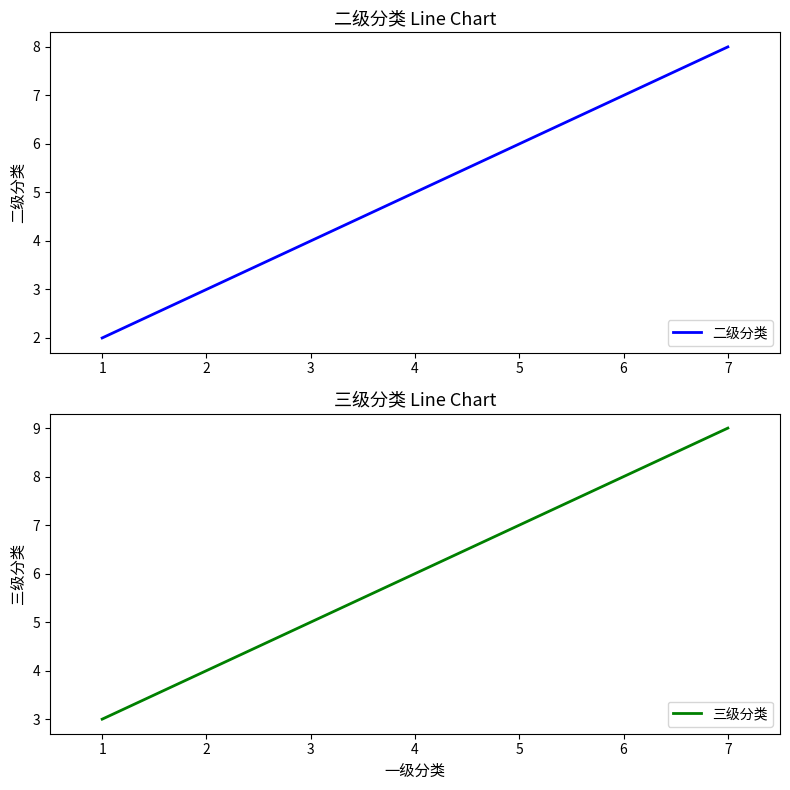

True or false: 二级分类 has a value of 5 at 4.

True